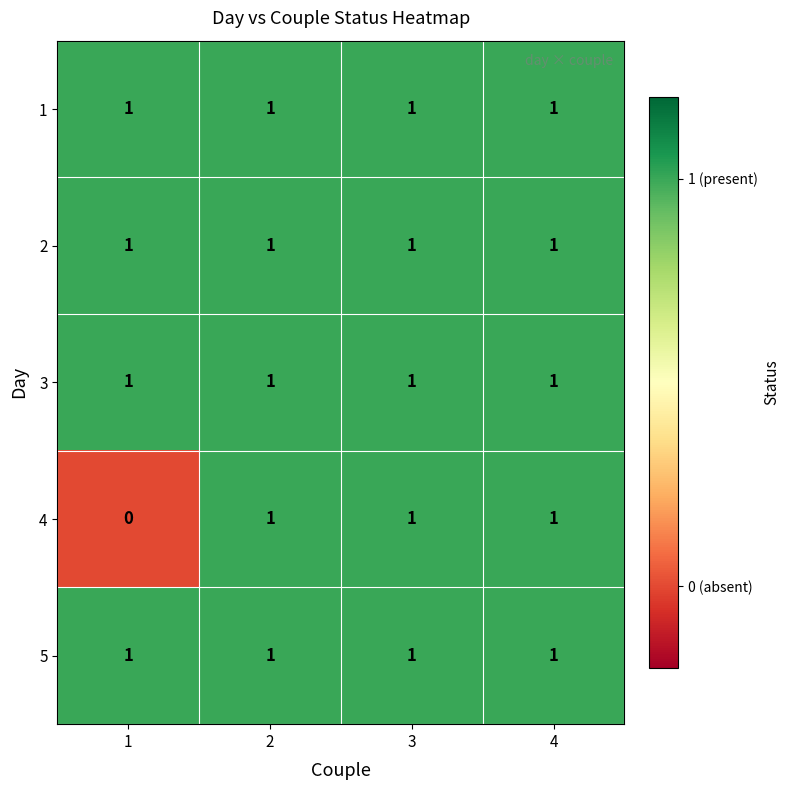

The value of 3 at 1 is 1. True or false?

True